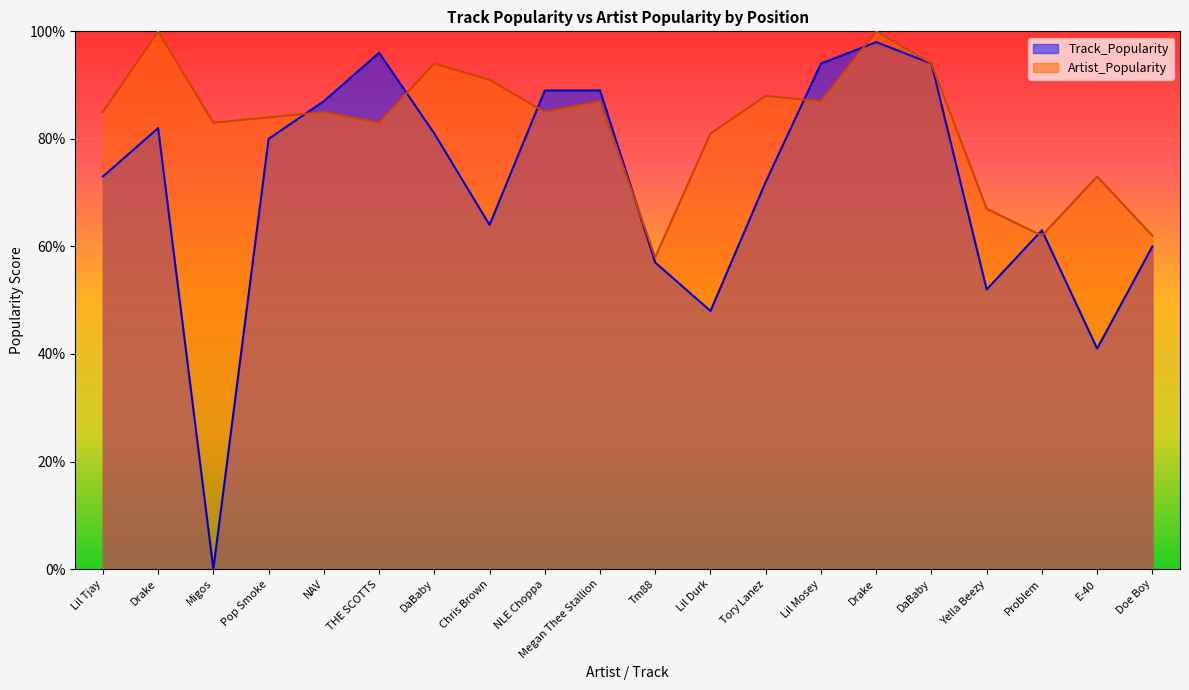

At which category does Track_Popularity reach its first local peak?

Drake